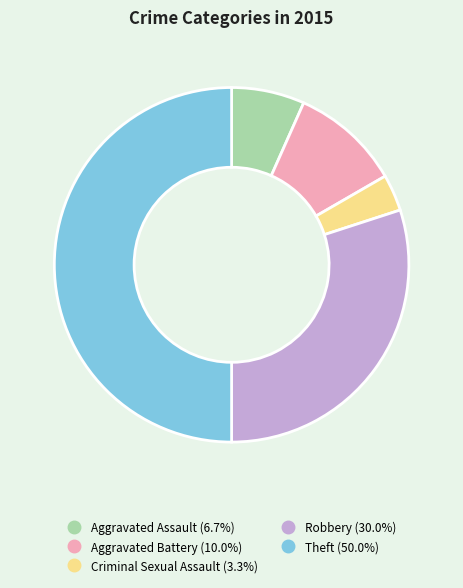

Count the number of slices in the pie.

5